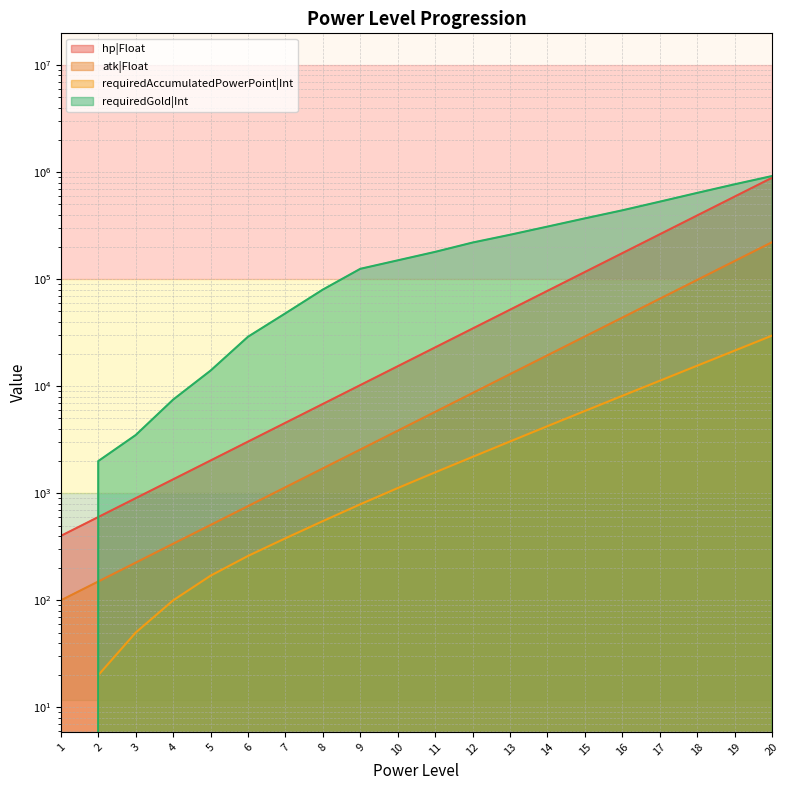

What is the value of the atk|Float point at the 15th from the left?

29193